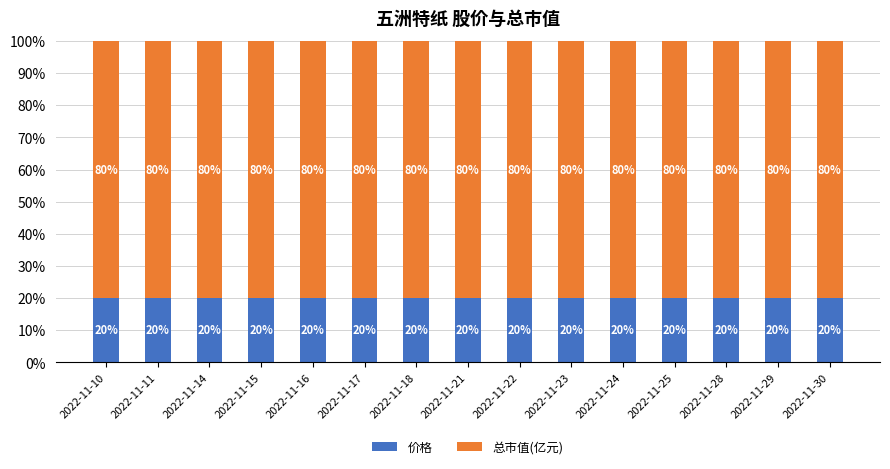

Count the number of data series in this chart.

2